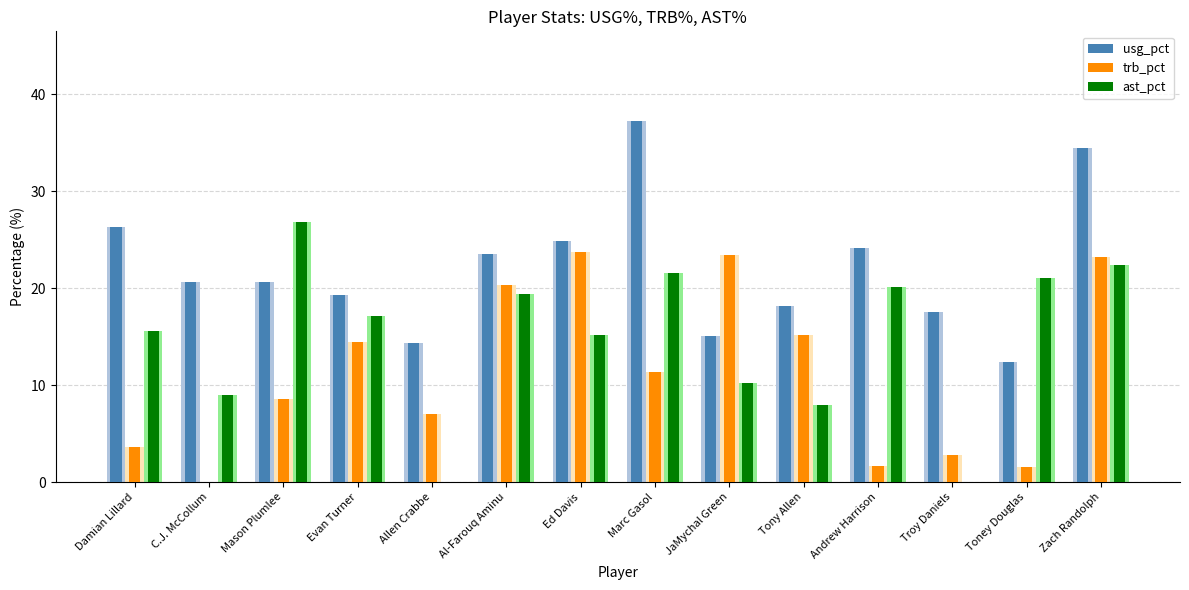

True or false: ast_pct has a value of 27.3 at Evan Turner.

False